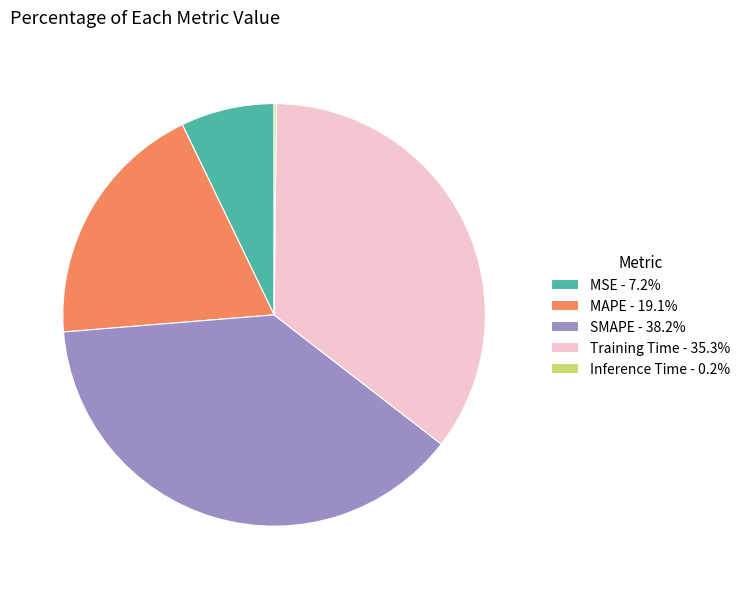

Is there any slice that represents more than half of the pie?

No